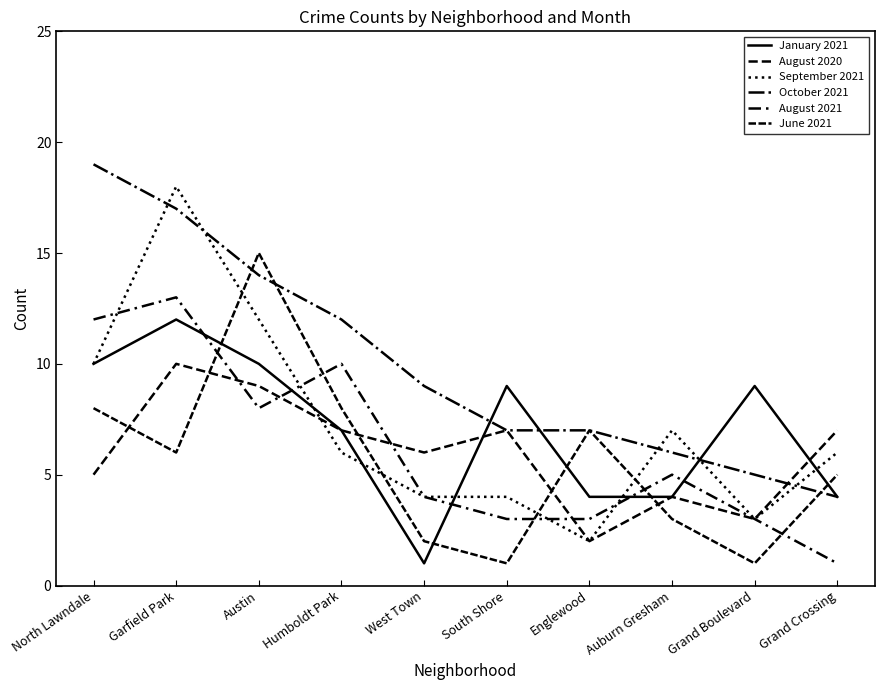

How many lines are shown in the chart?

6